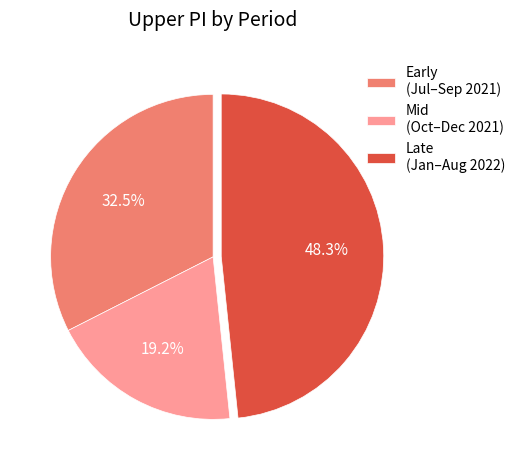

Rank the categories by value from lowest to highest.

Mid (Oct–Dec 2021), Early (Jul–Sep 2021), Late (Jan–Aug 2022)